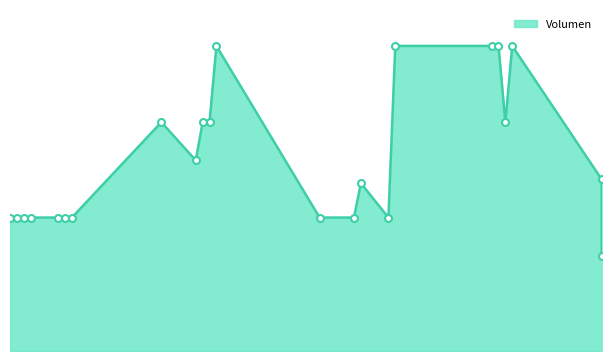

What is the change in value from 2021-02-18 to 2021-01-13?

+2000